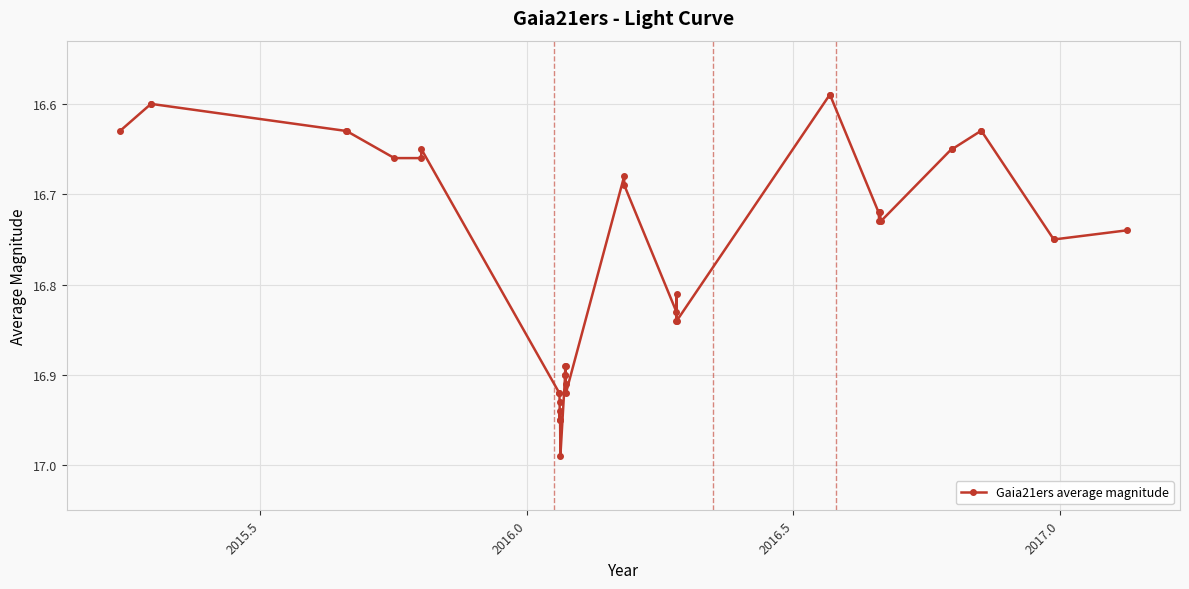

What is the difference between the maximum and minimum values?

0.4